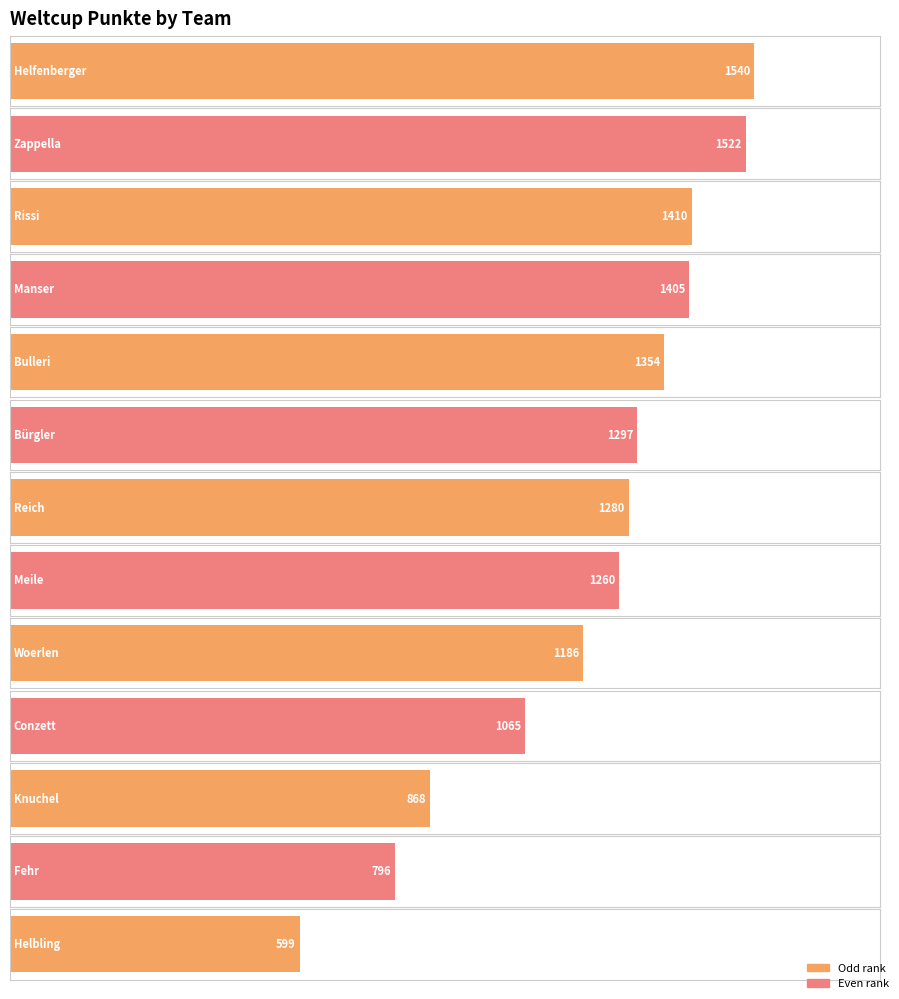

What is the label of the 11th bar from the right?

Rissi